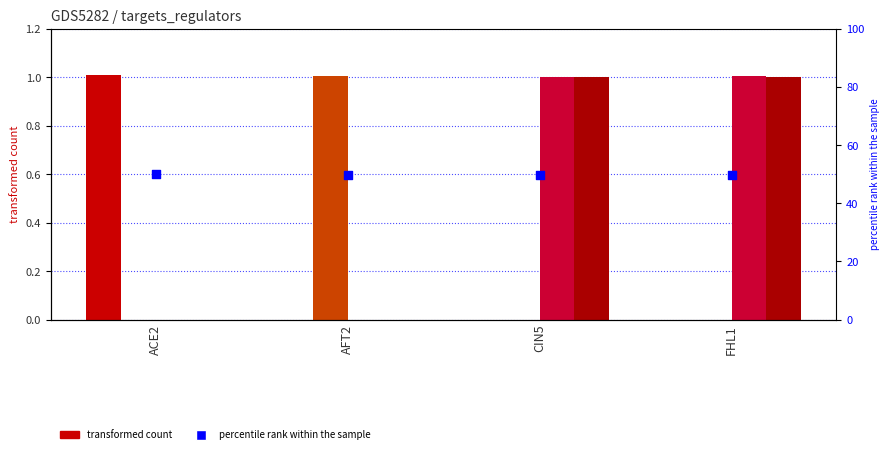

At how many categories does at least one series exceed 47?

4